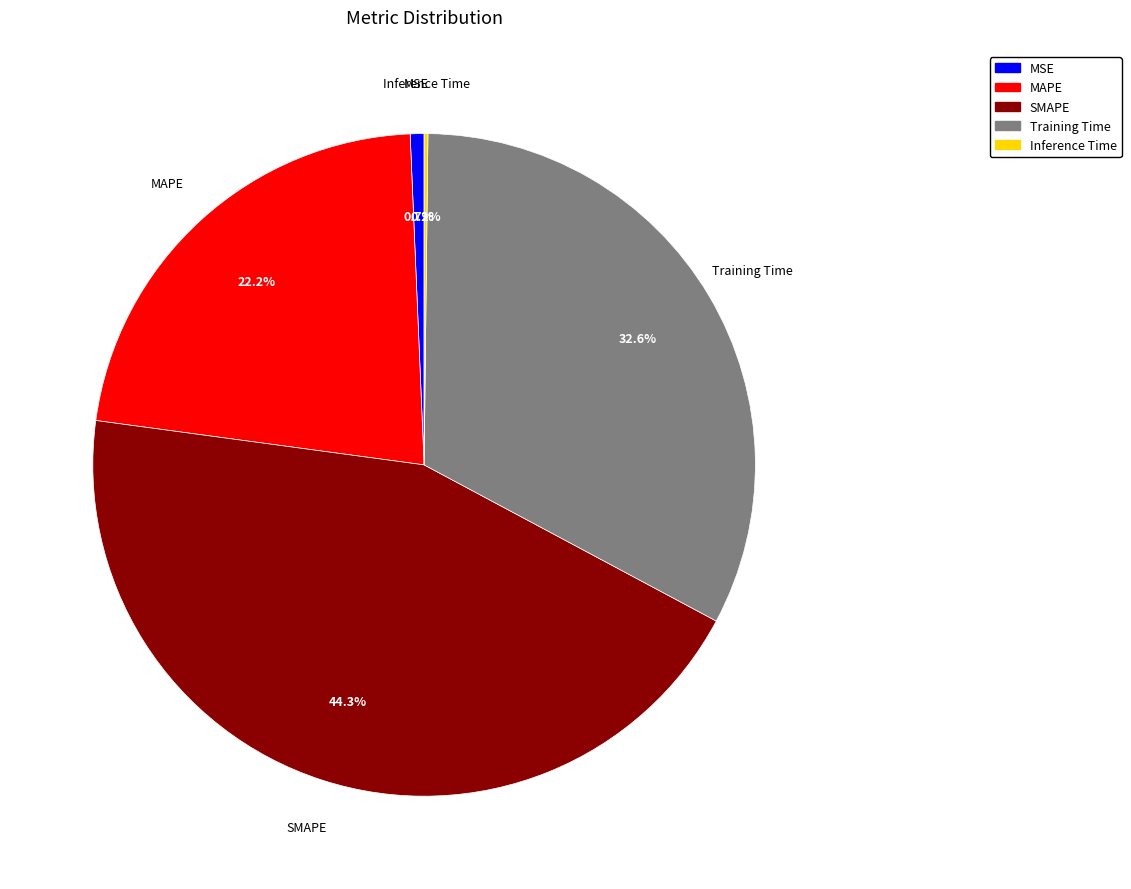

What is the ratio of the value at SMAPE to the value at MAPE?

2.0